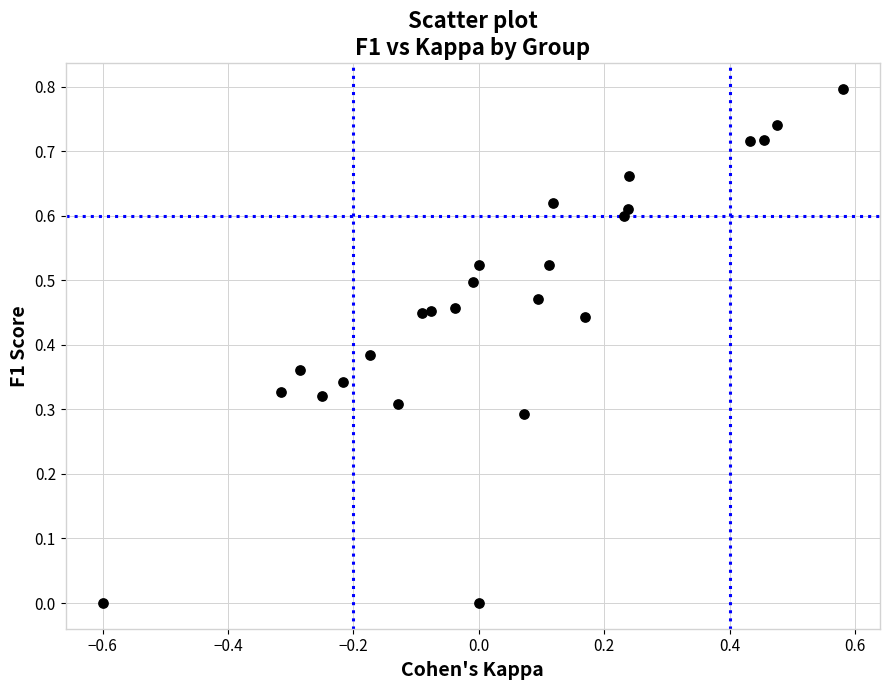

What is the range of Y values (max minus min)?

0.8